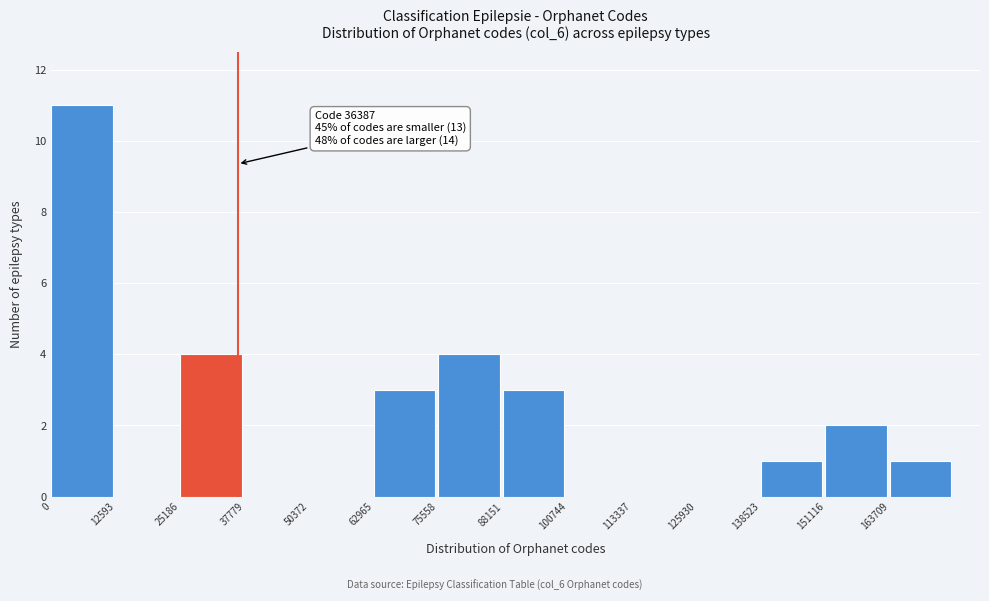

Over which range of the x-axis is the bar tallest?

0 to 12000